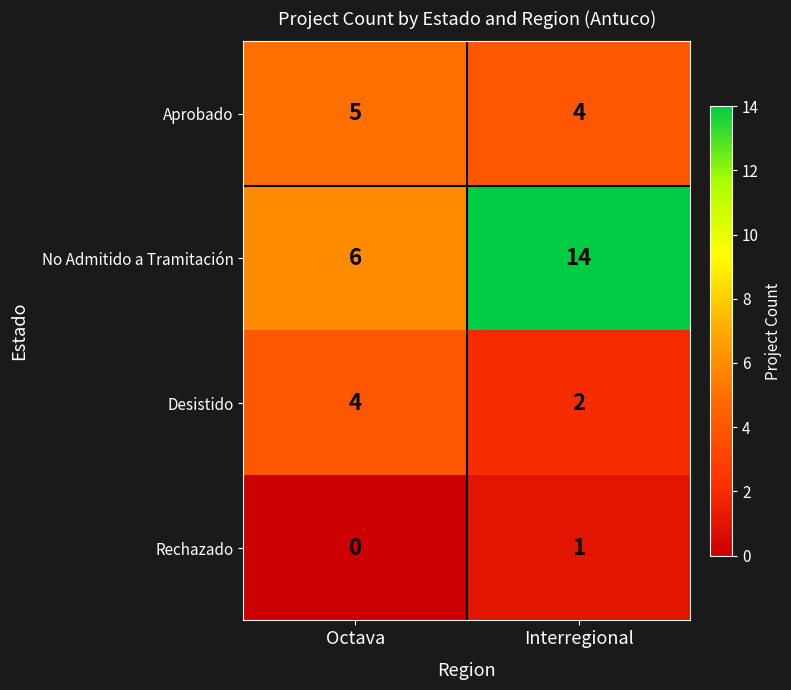

At which label does Aprobado reach its minimum?

Interregional